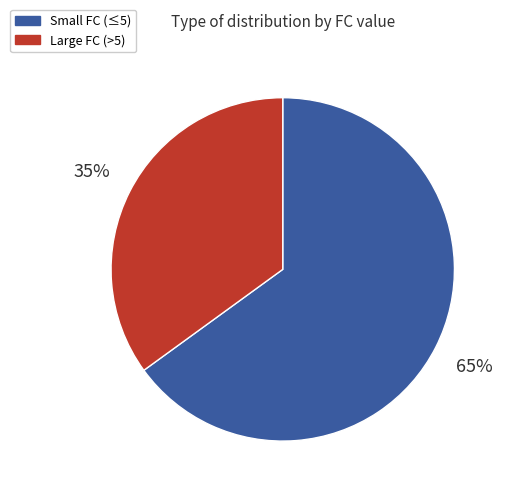

Which slice is the largest?

Small FC (≤5)